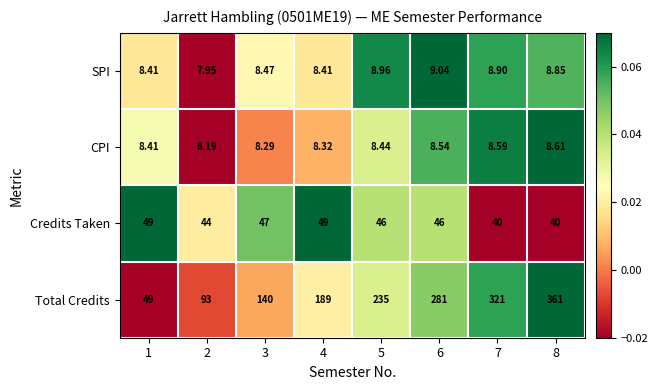

How many distinct data groups are displayed?

4